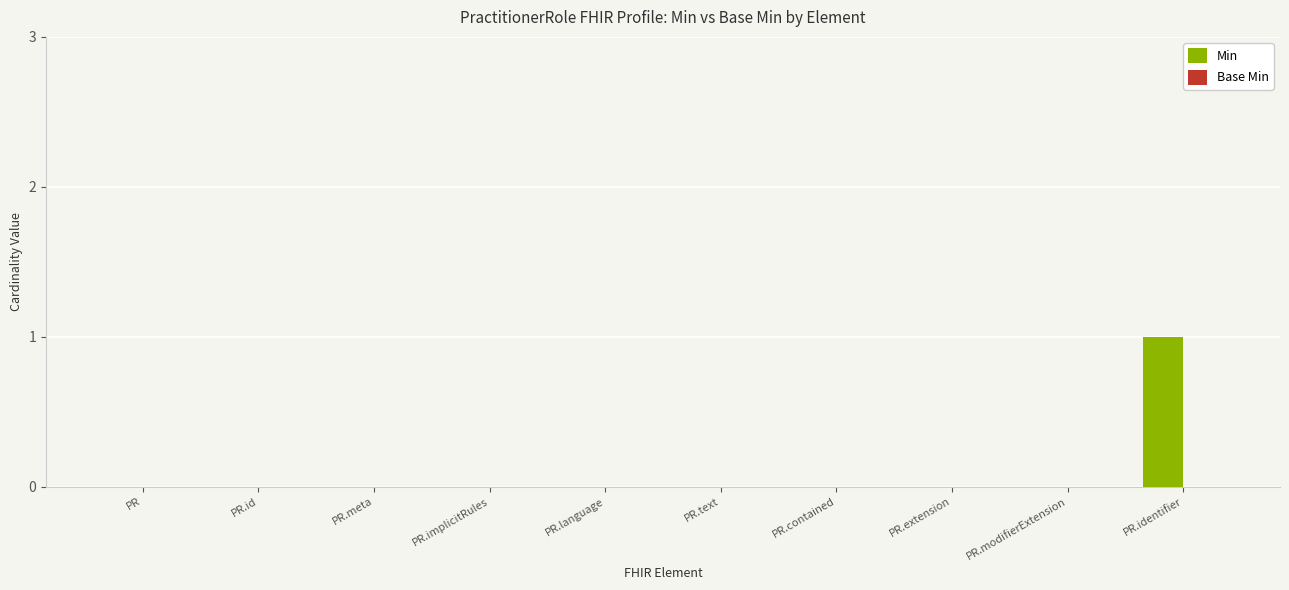

Reading left to right, extract all data points from this chart.

PR=0	PR.id=0	PR.meta=0	PR.implicitRules=0	PR.language=0	PR.text=0	PR.contained=0	PR.extension=0	PR.modifierExtension=0	PR.identifier=1